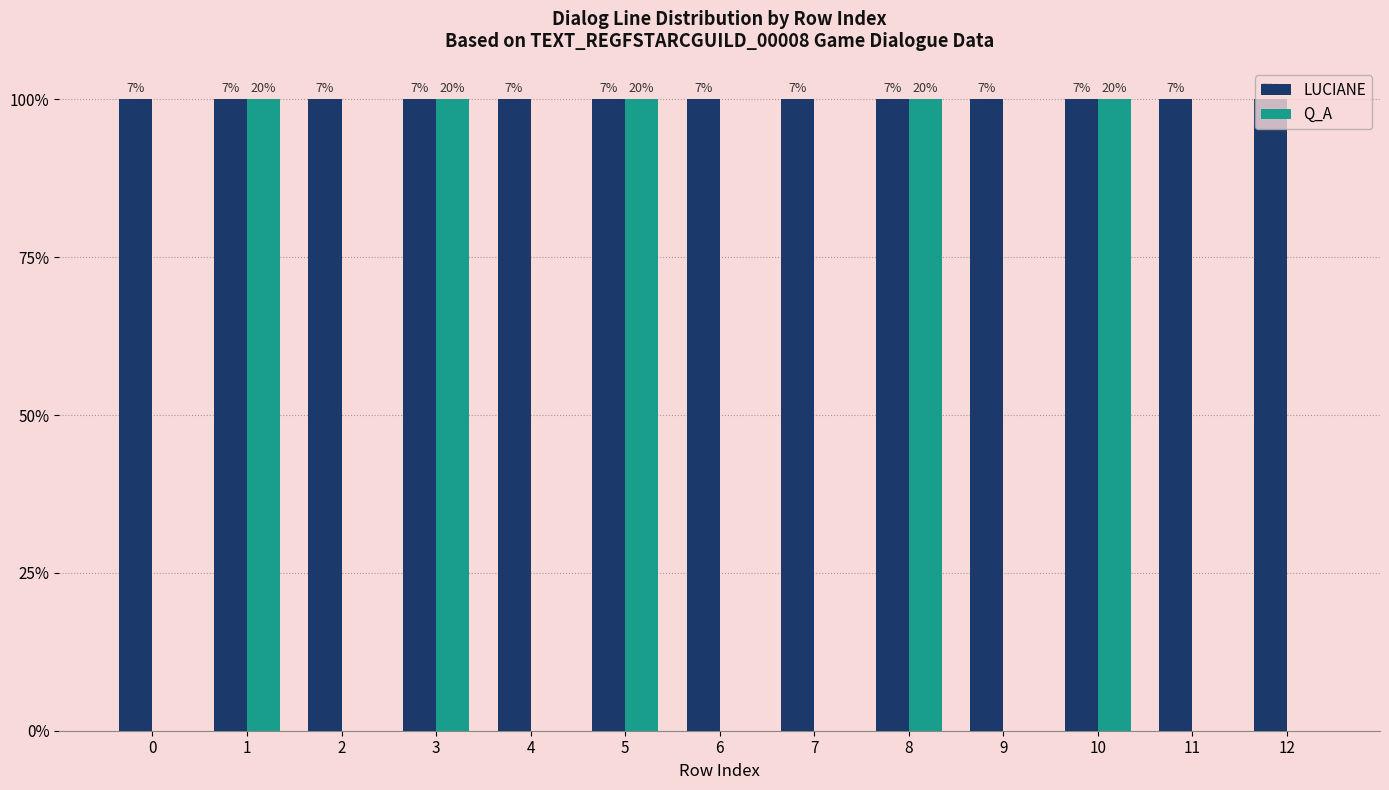

What are all the series names shown in the legend?

LUCIANE, Q_A